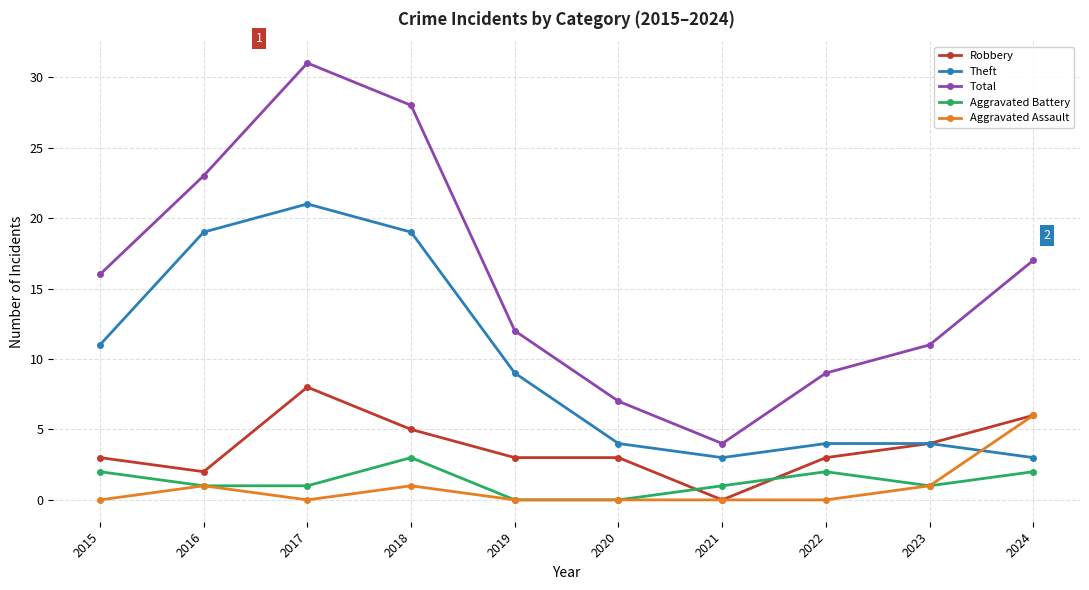

The value of Robbery at 2022 is 3. True or false?

True